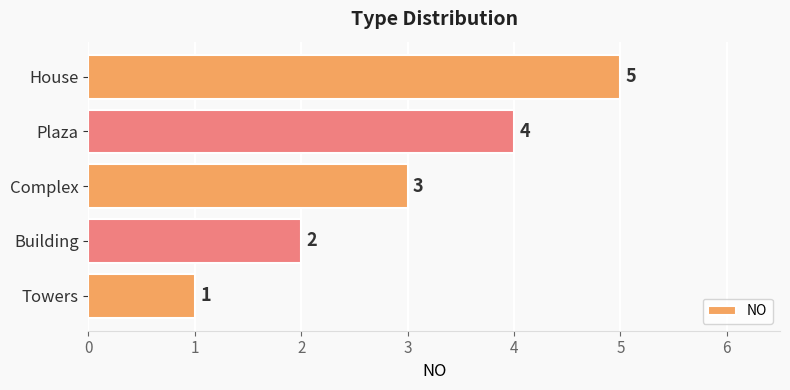

Does the chart contain stacked bars?

No